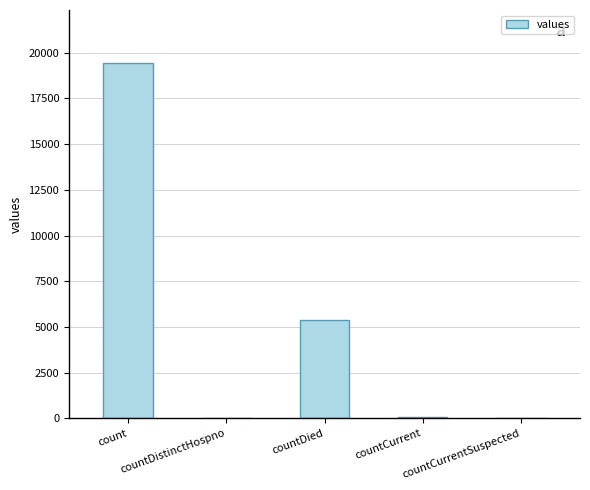

What is the average value?

4975